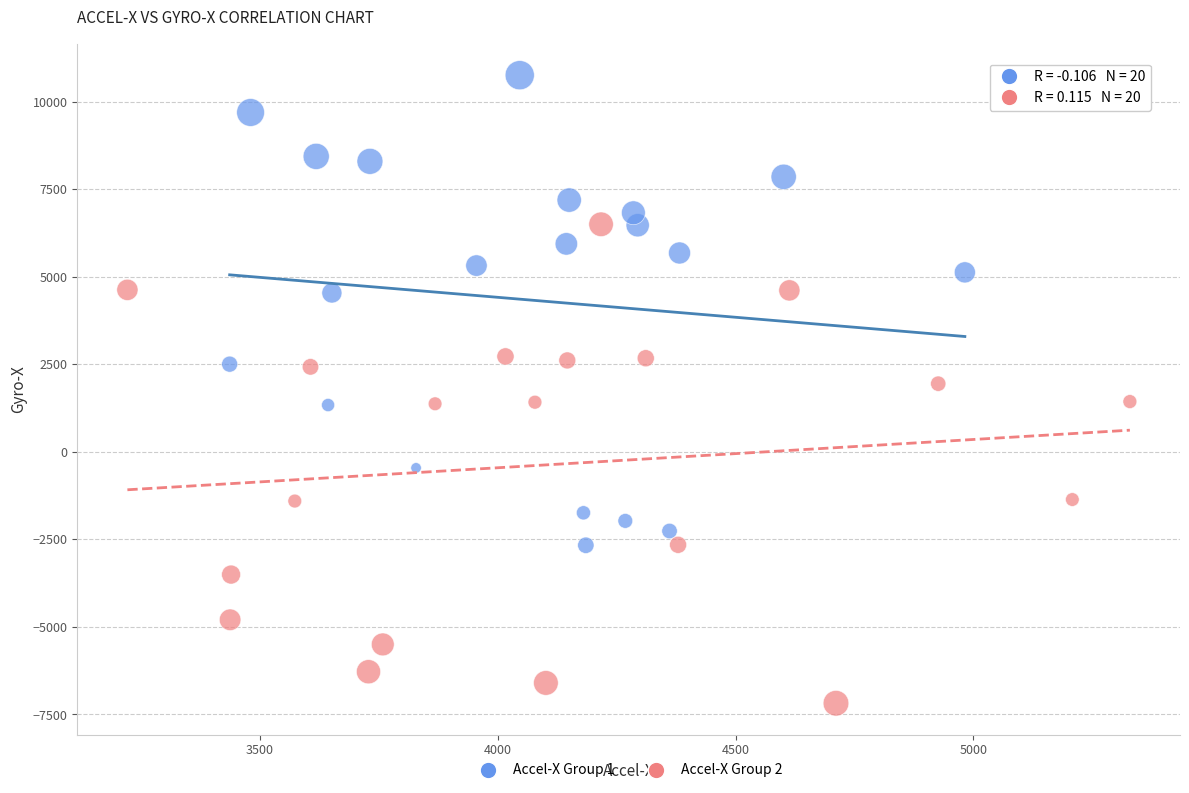

Which series reaches the minimum Y coordinate?

Accel-X Group 2